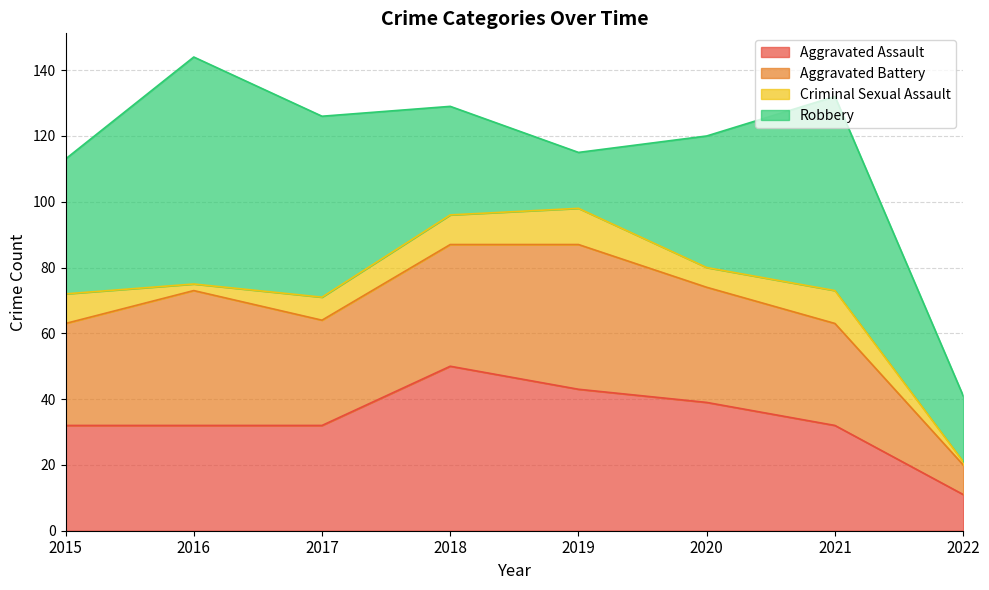

What are all the series names shown in the legend?

Aggravated Assault, Aggravated Battery, Criminal Sexual Assault, Robbery